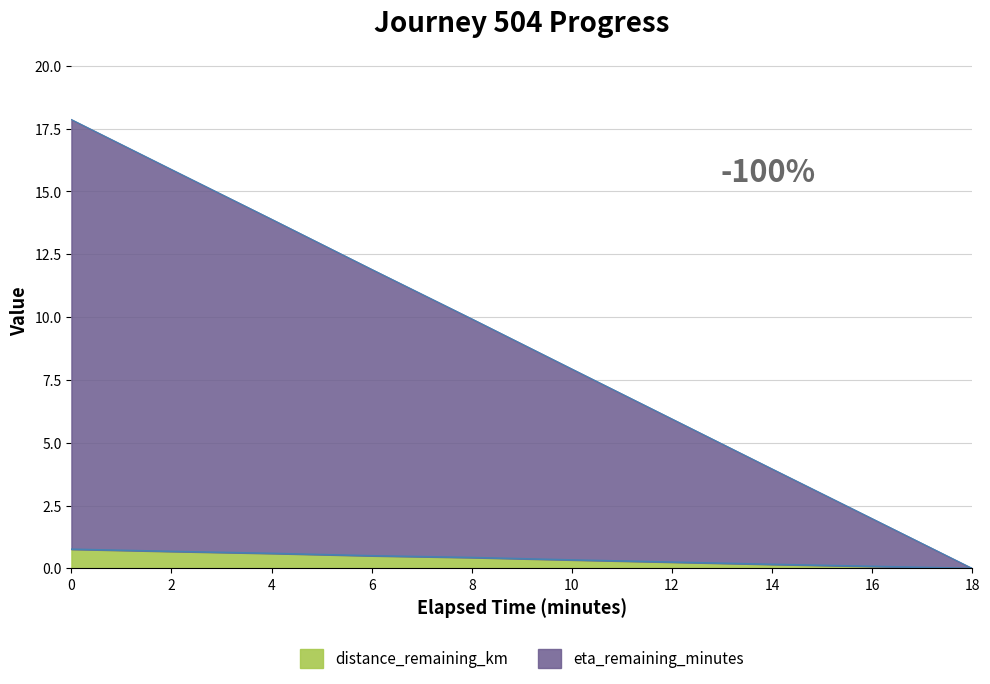

At which label is eta_remaining_minutes closest to 8?

10.0